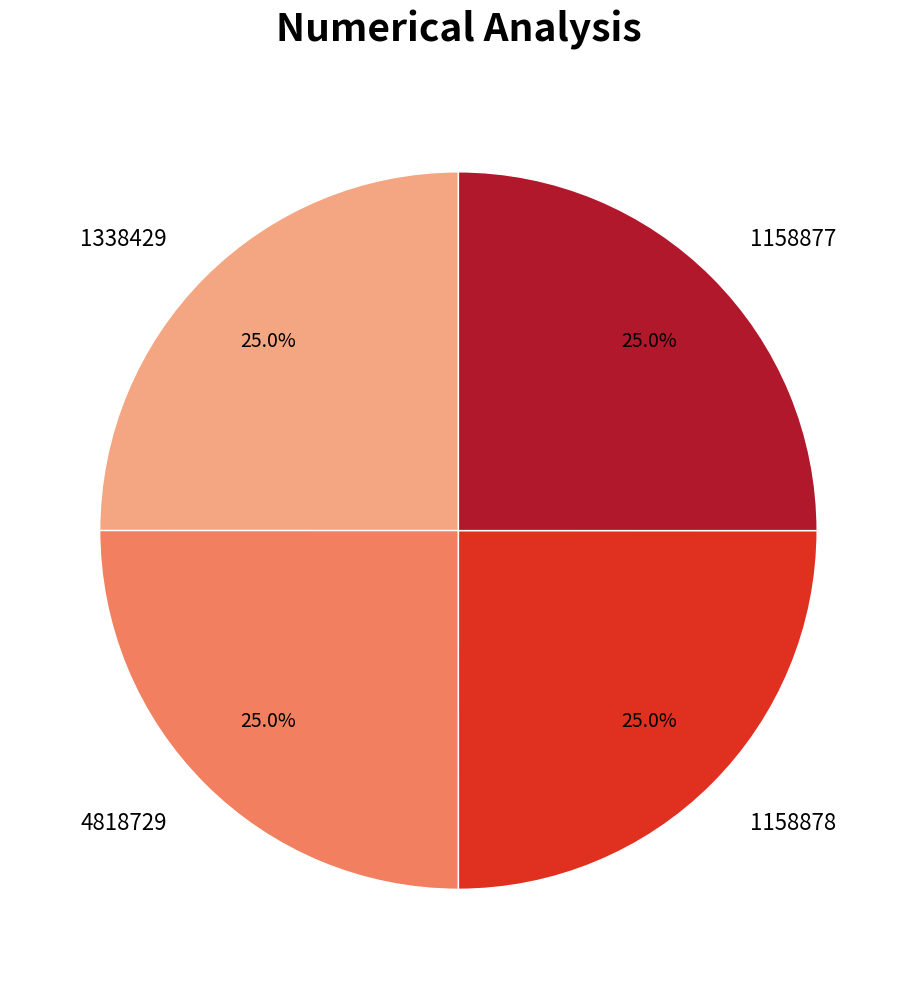

Is it true that 1158877 is 25% of the pie?

True